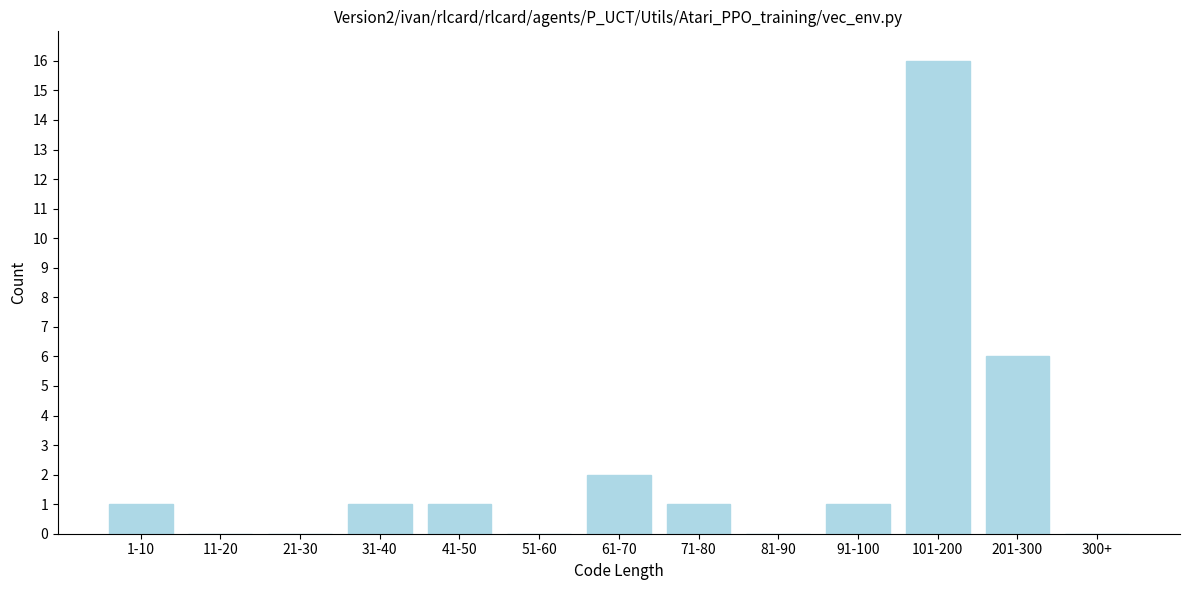

Reading left to right, list all the values displayed in this chart.

1-10=1	11-20=0	21-30=0	31-40=1	41-50=1	51-60=0	61-70=2	71-80=1	81-90=0	91-100=1	101-200=16	201-300=6	300+=0